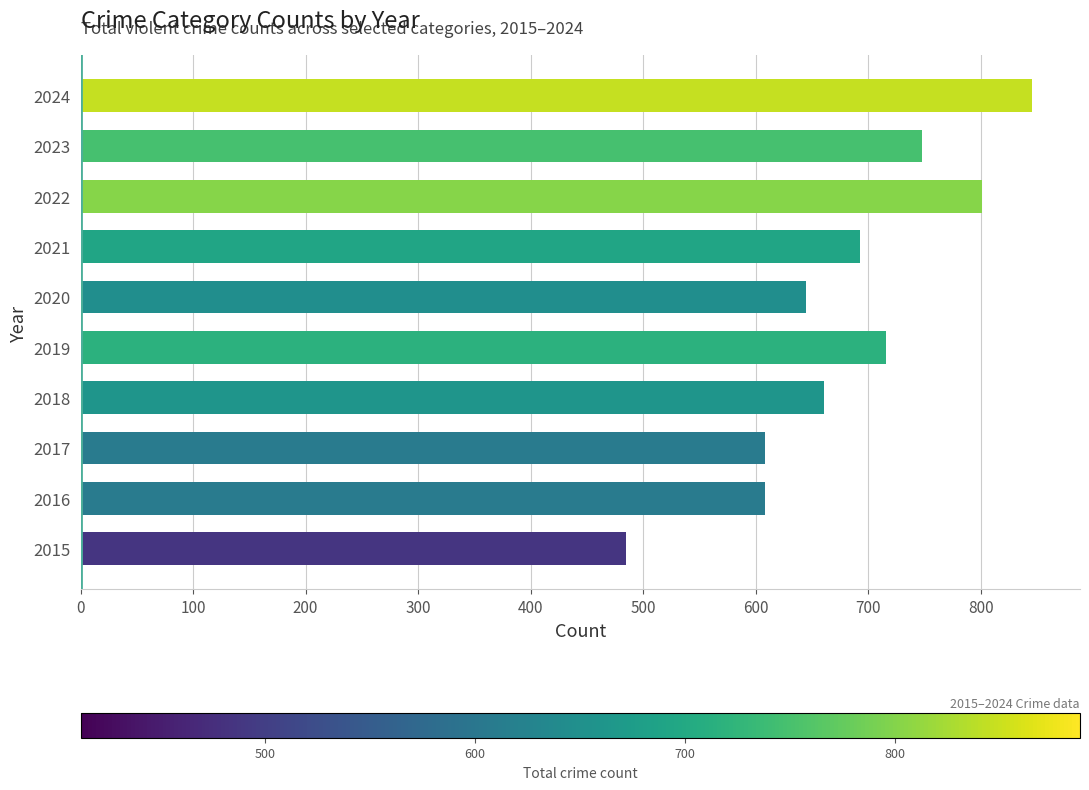

The chart shows a value of 801 at 2022. True or false?

True